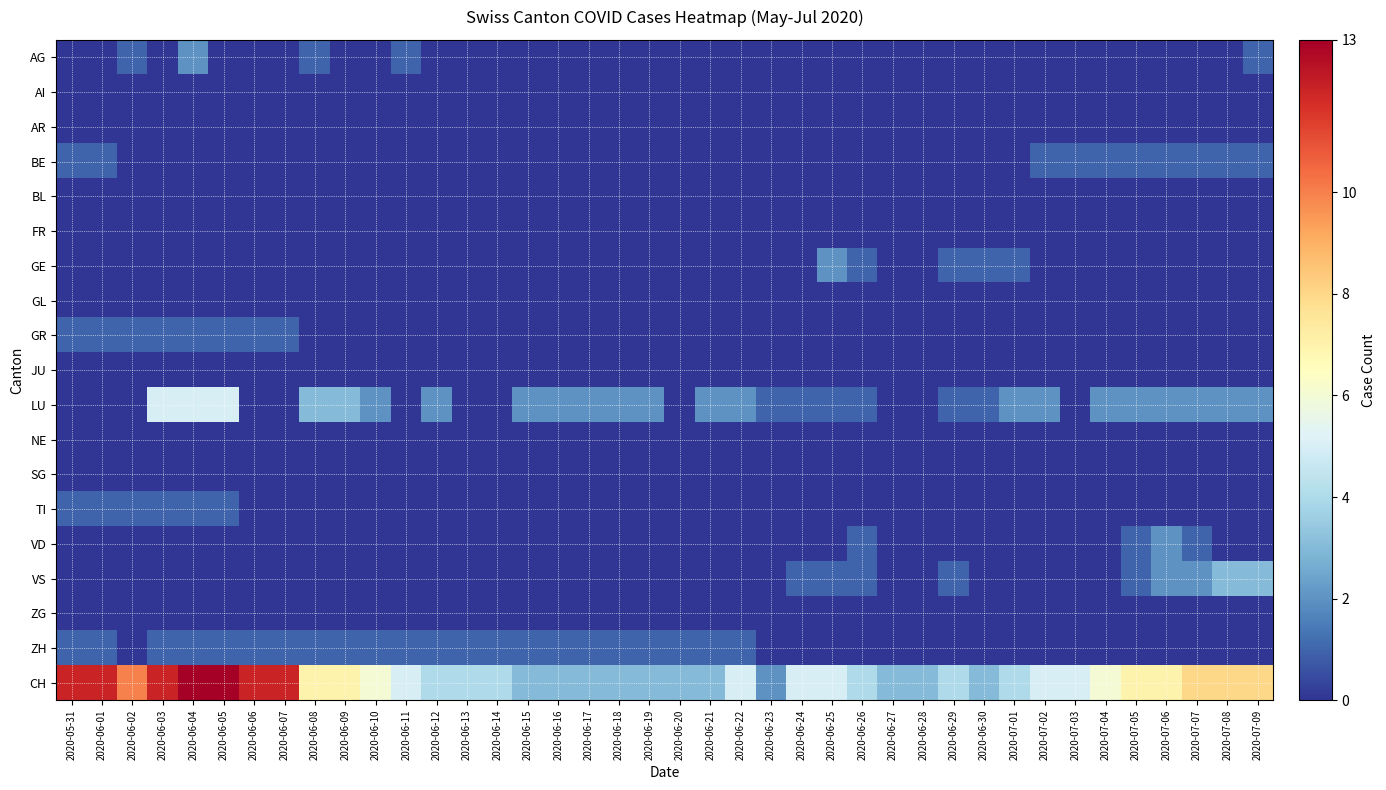

What is the total value across all series at 2020-07-09?

15